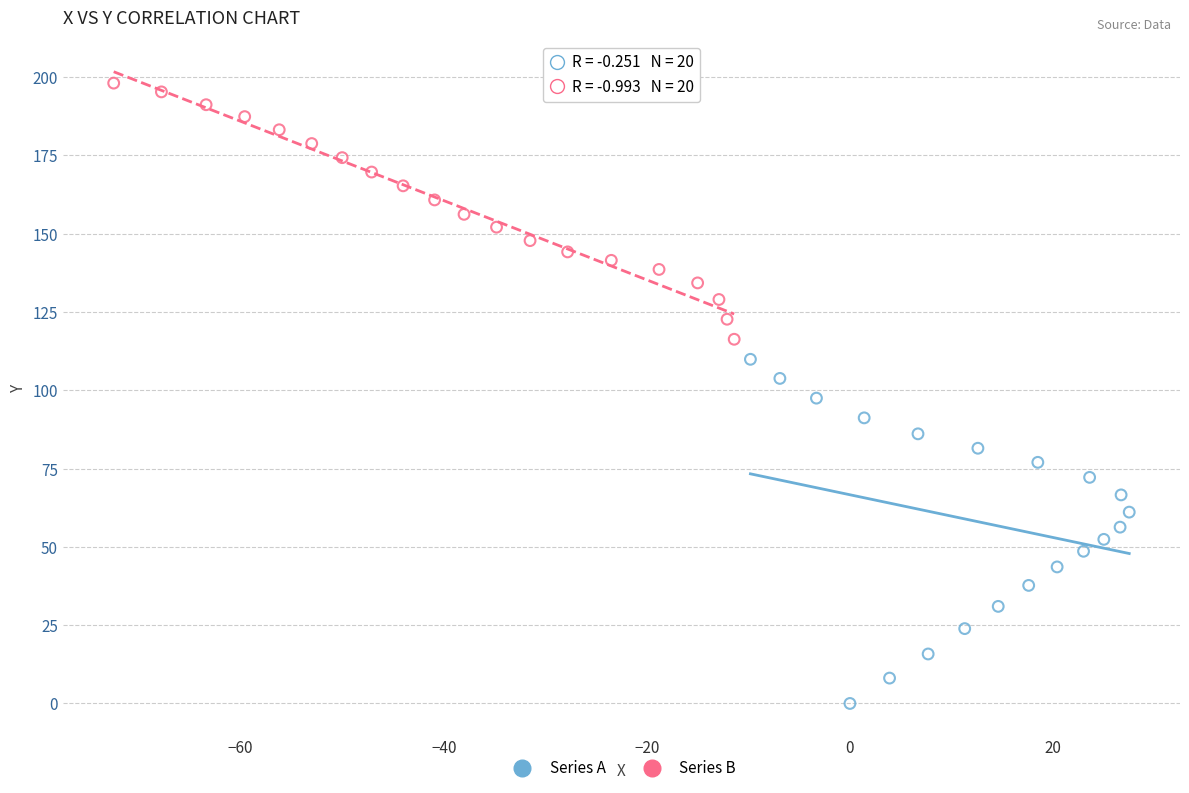

Which series reaches the minimum Y coordinate?

Series A